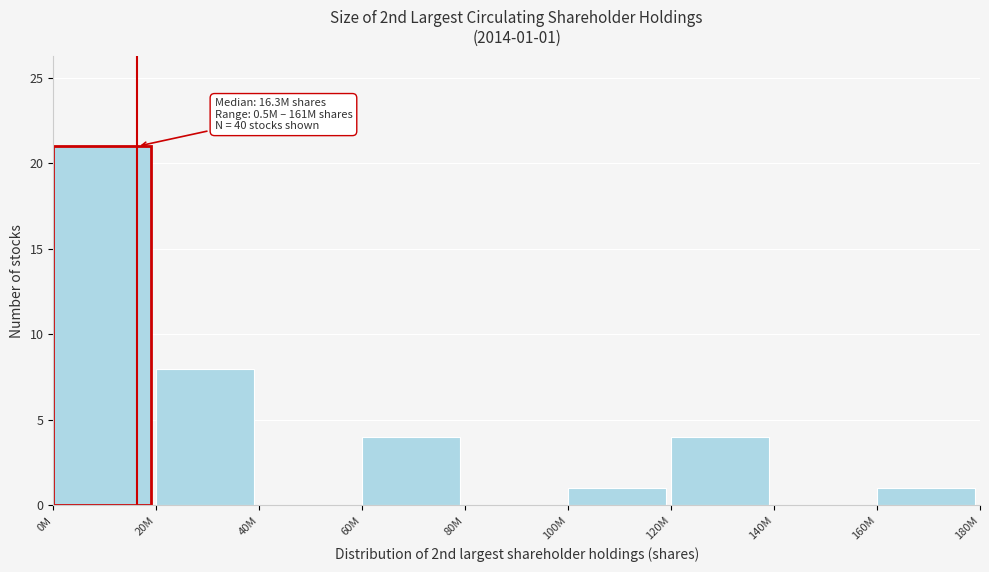

Reading left to right, transcribe all the data shown in this chart.

0M=21	20M=8	40M=0	60M=4	80M=0	100M=1	120M=4	140M=0	160M=1